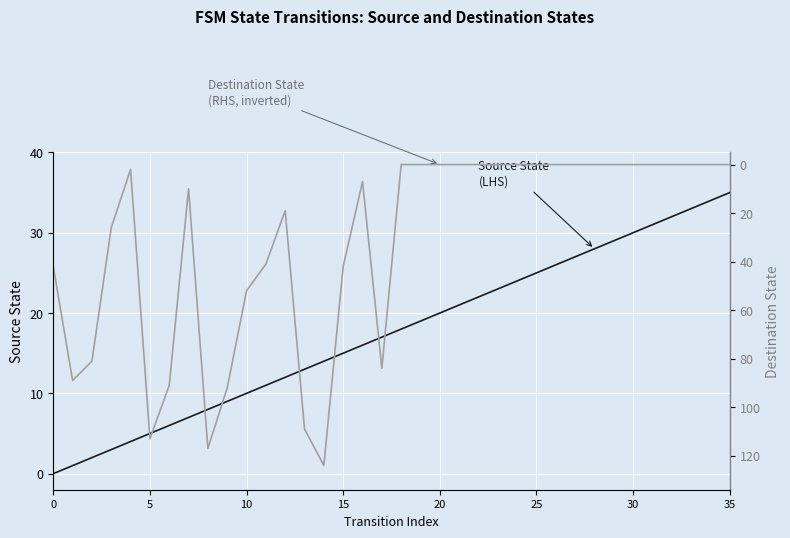

True or false: Source State (LHS) has more than 1 interior local peaks.

False